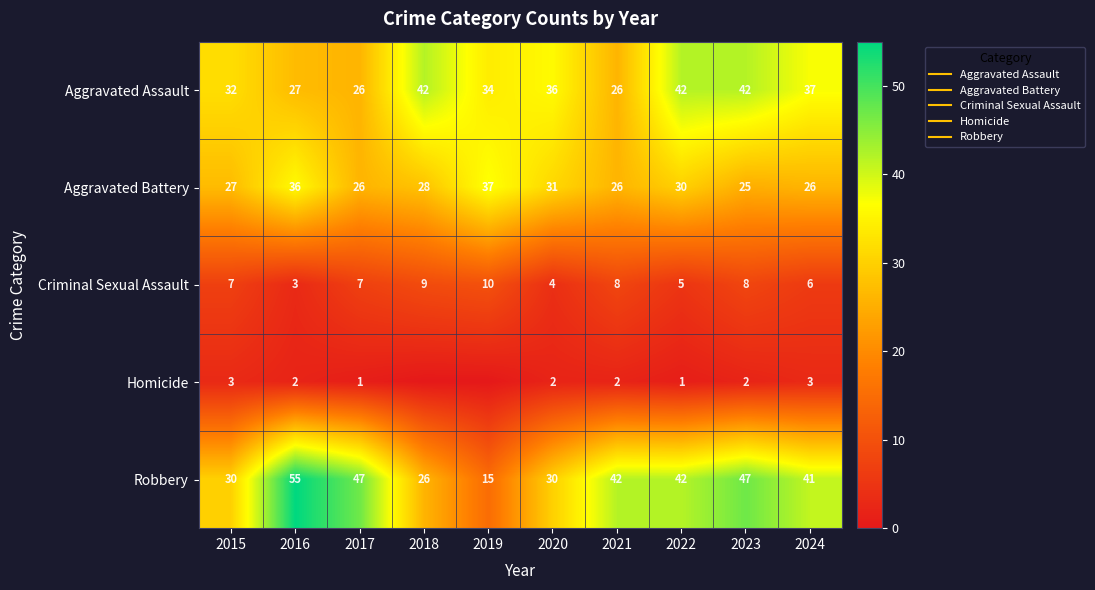

Between 2020 and 2018, which is larger?

2018